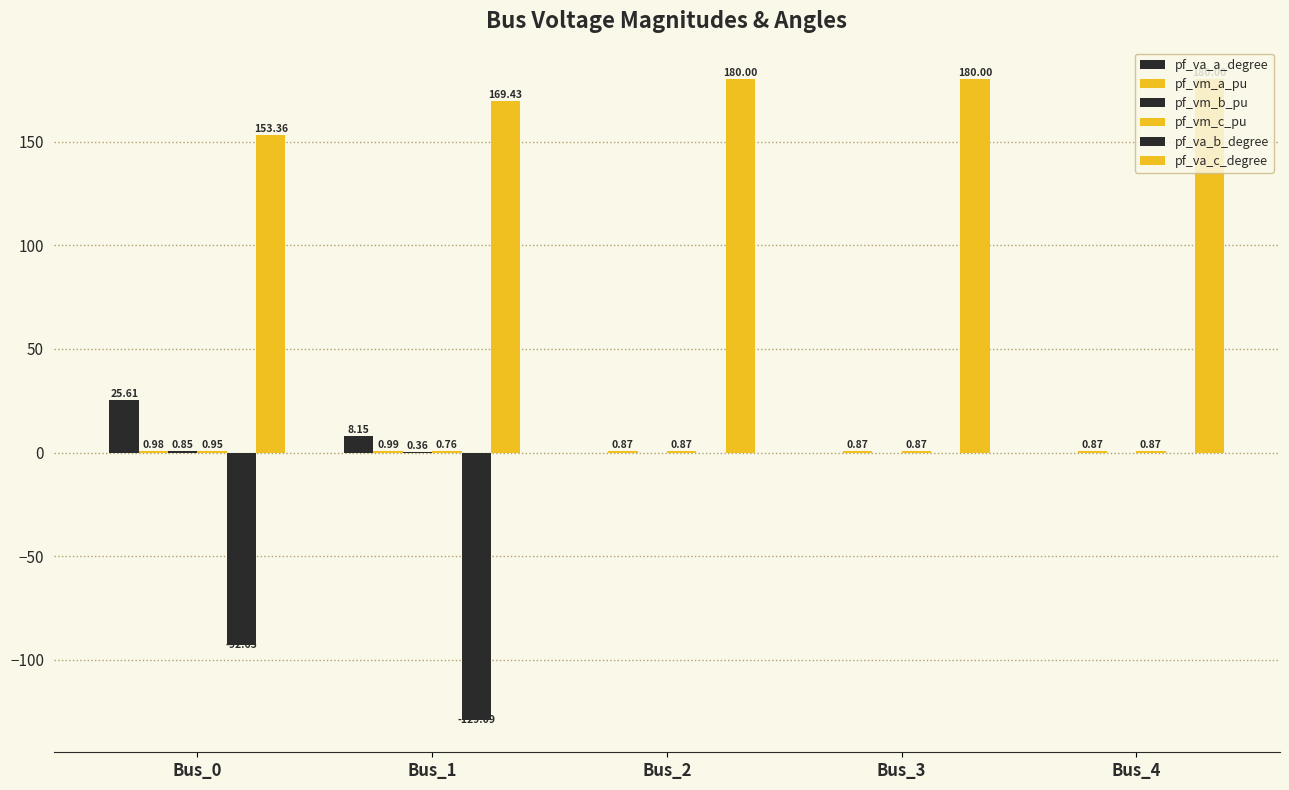

How many groups of bars are there?

5